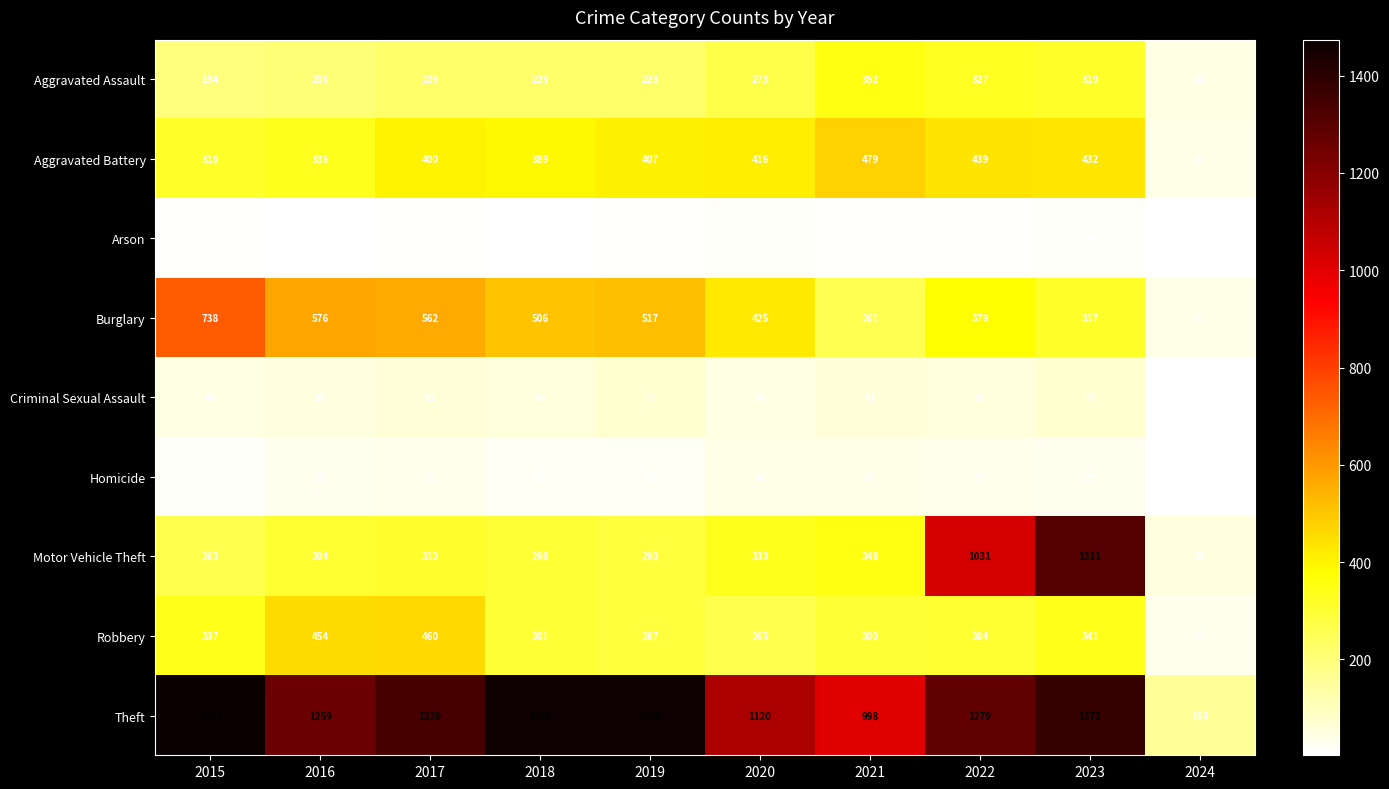

Rank the series at 2018 from highest to lowest value.

Theft, Burglary, Aggravated Battery, Robbery, Motor Vehicle Theft, Aggravated Assault, Criminal Sexual Assault, Homicide, Arson